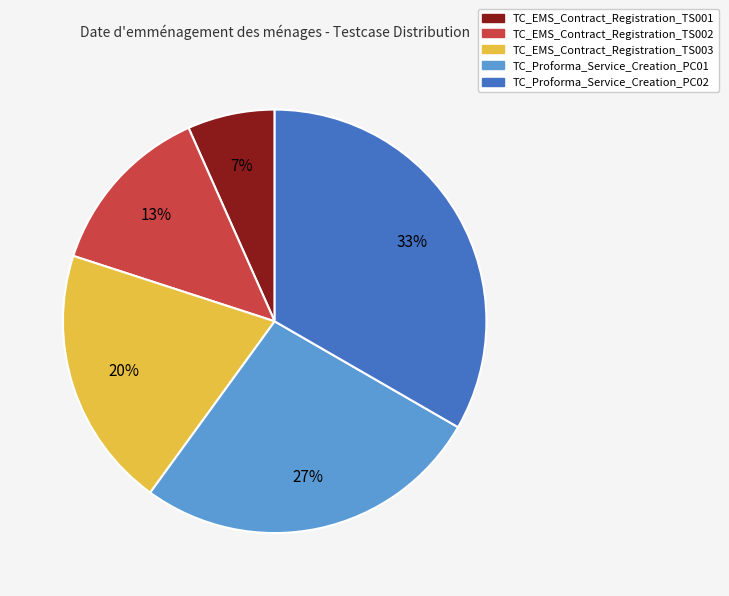

To the nearest percent, what percentage of the pie is TC_Proforma_Service_Creation_PC01?

27%